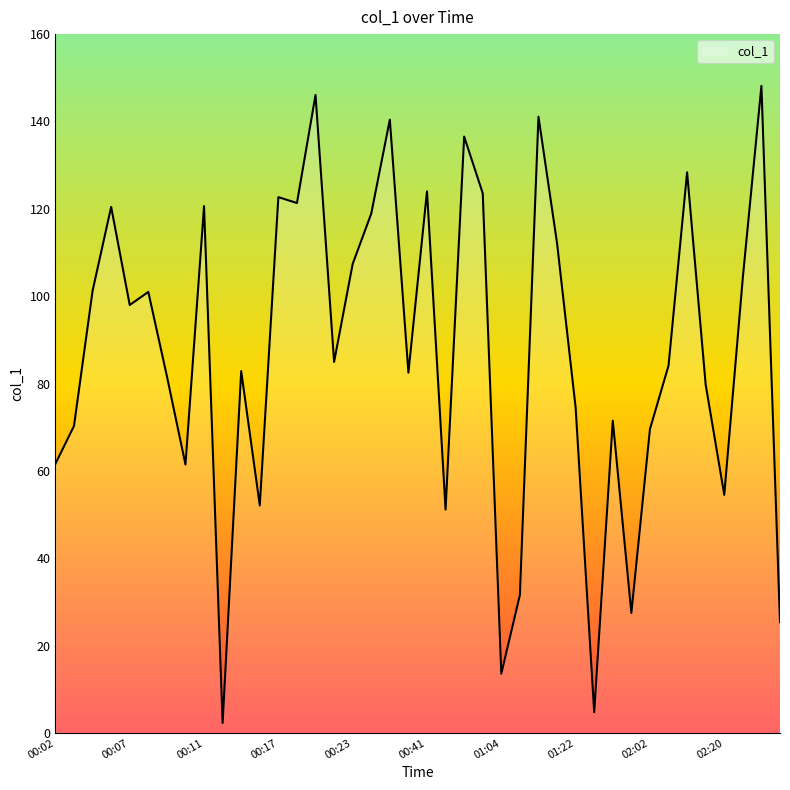

What is the maximum value shown in the chart?

148.1